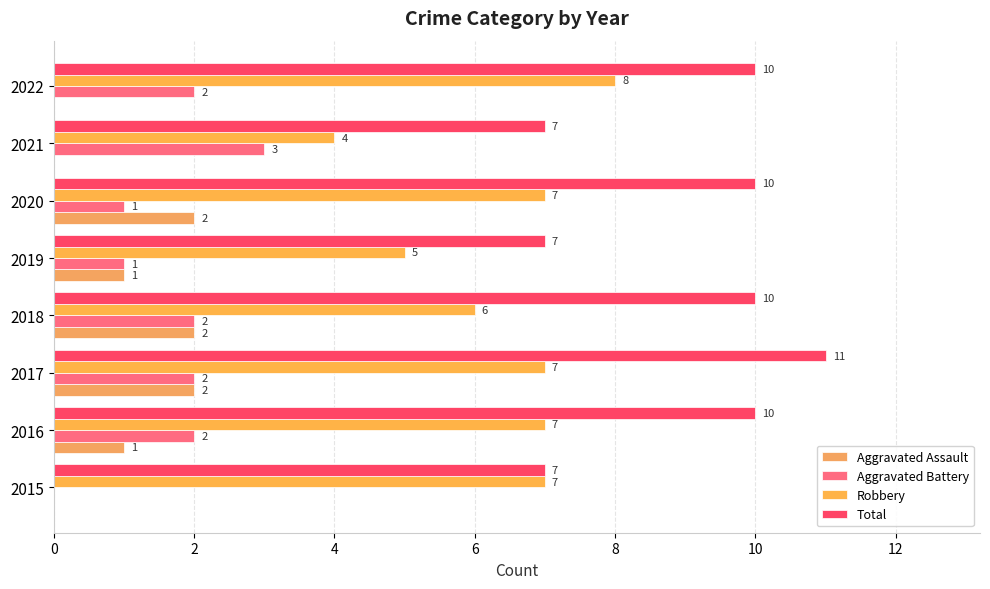

At how many categories does at least one series exceed 0?

8